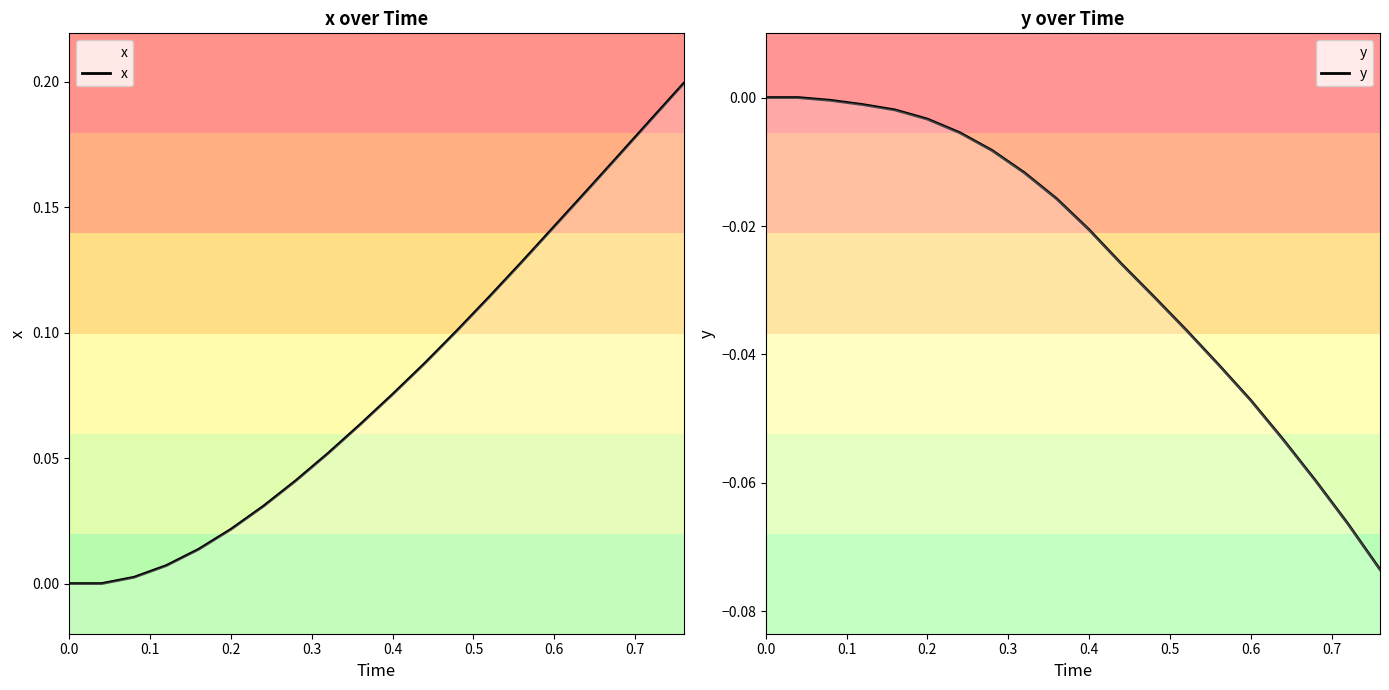

The x series shows 0.0 at 0.7. True or false?

False